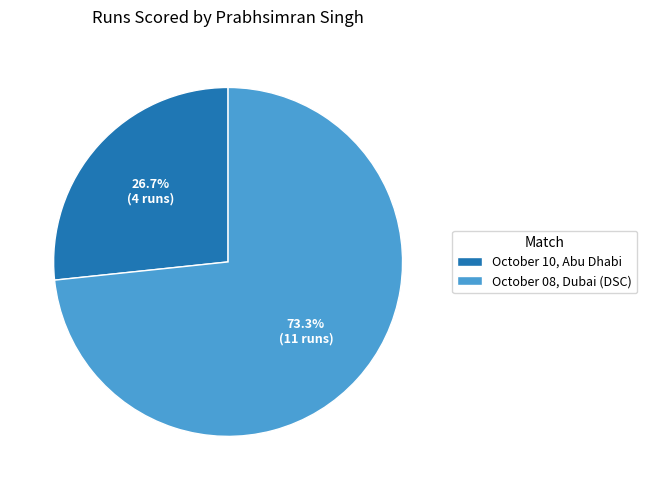

Does October 10, Abu Dhabi account for over 50% of the chart?

No